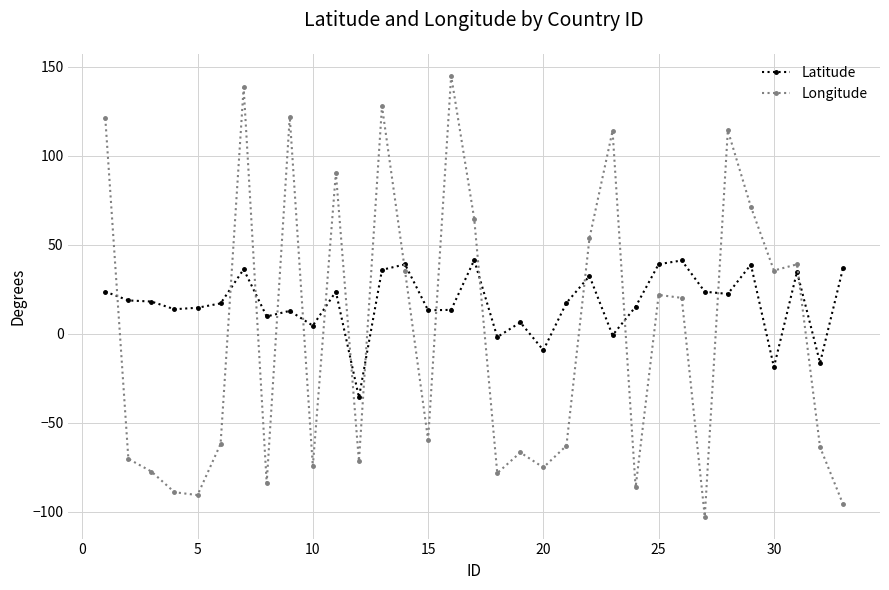

What is the difference between the second highest and minimum values in the Longitude series?

240.8